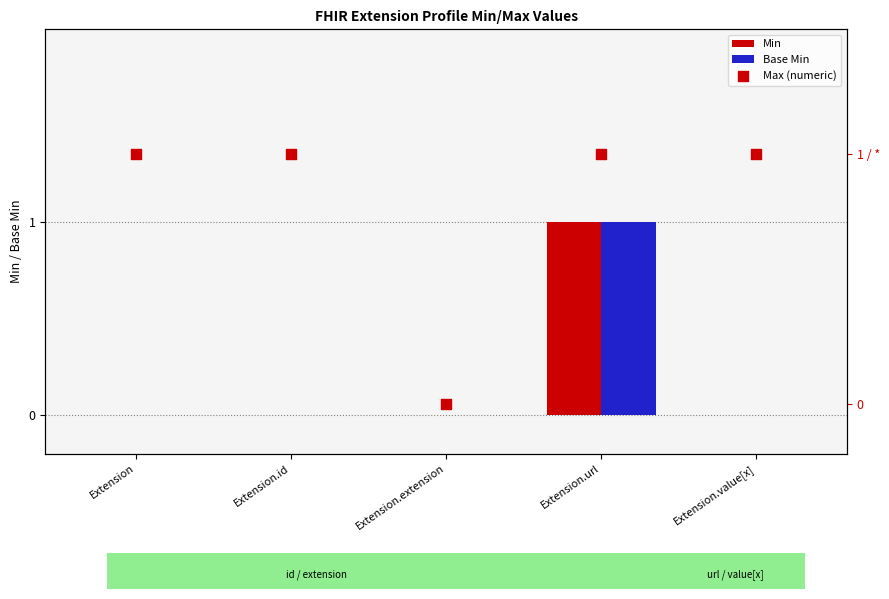

Is the value of Min at Extension.id greater than the value of Base Min at Extension?

No